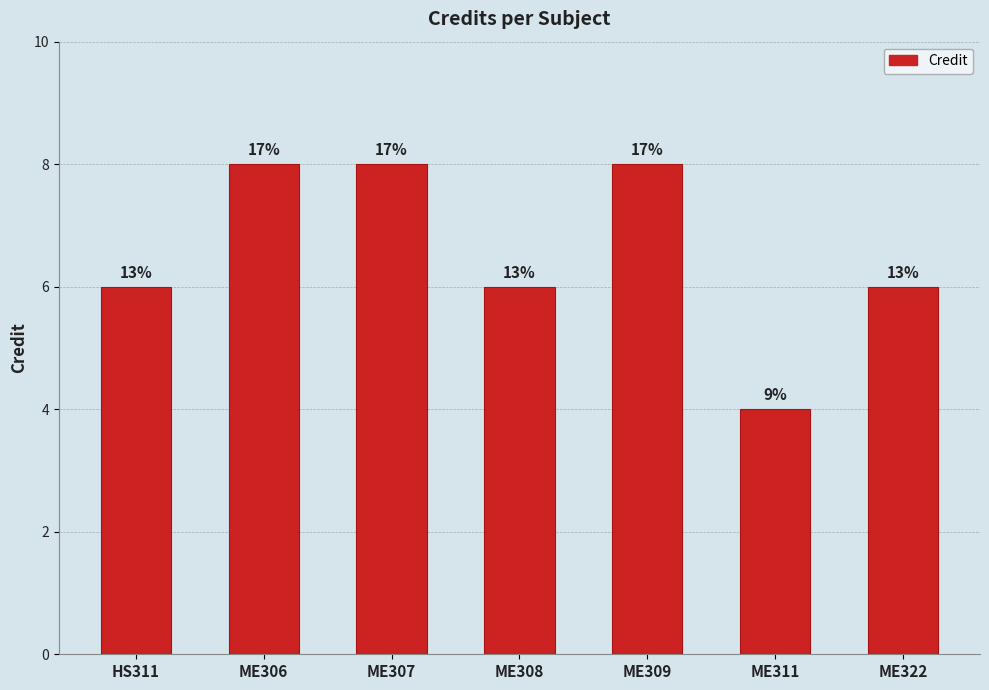

Does the chart contain any negative values?

No